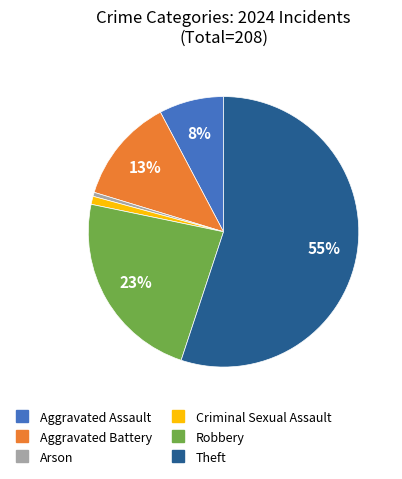

Does any single category account for the majority?

Yes